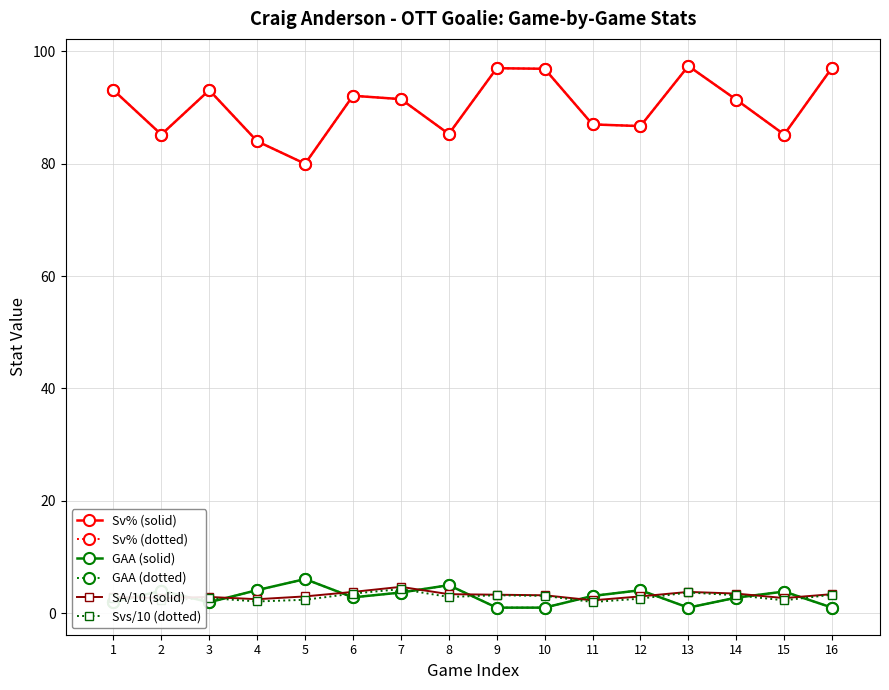

At 6, list the series in order from largest to smallest.

Sv% (solid), Sv% (dotted), SA/10 (solid), Svs/10 (dotted), GAA (solid), GAA (dotted)